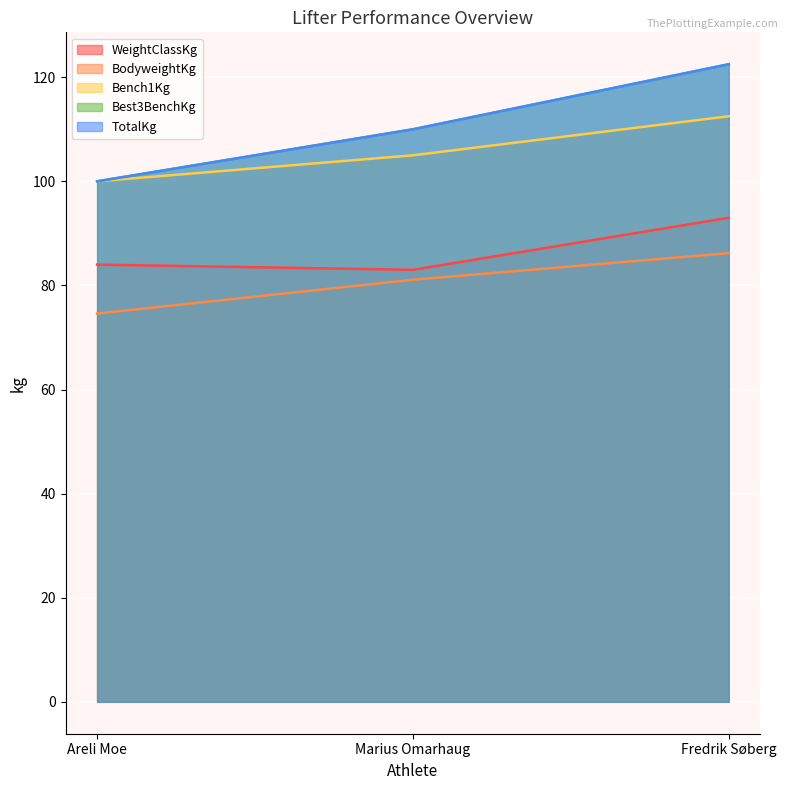

What is the highest value of the BodyweightKg series?

86.2